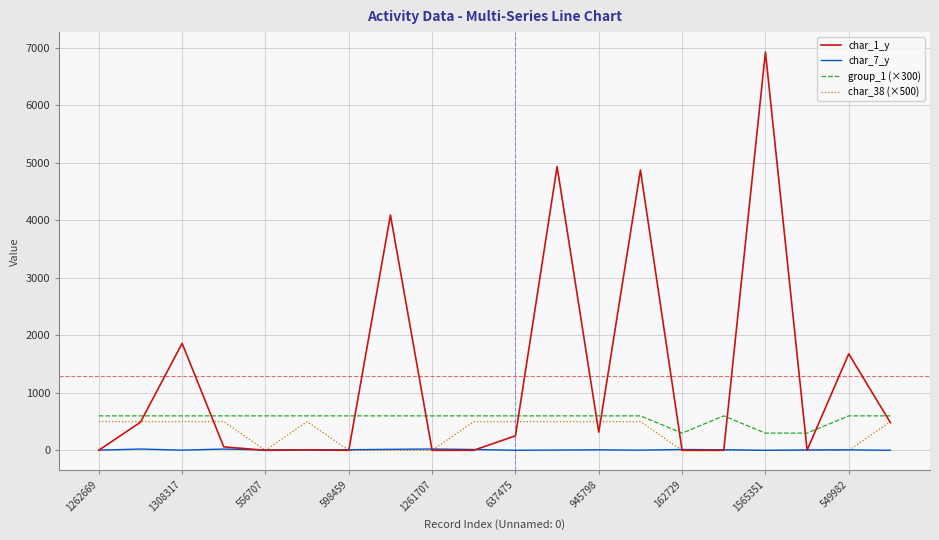

Which series has the largest total across all categories?

char_1_y